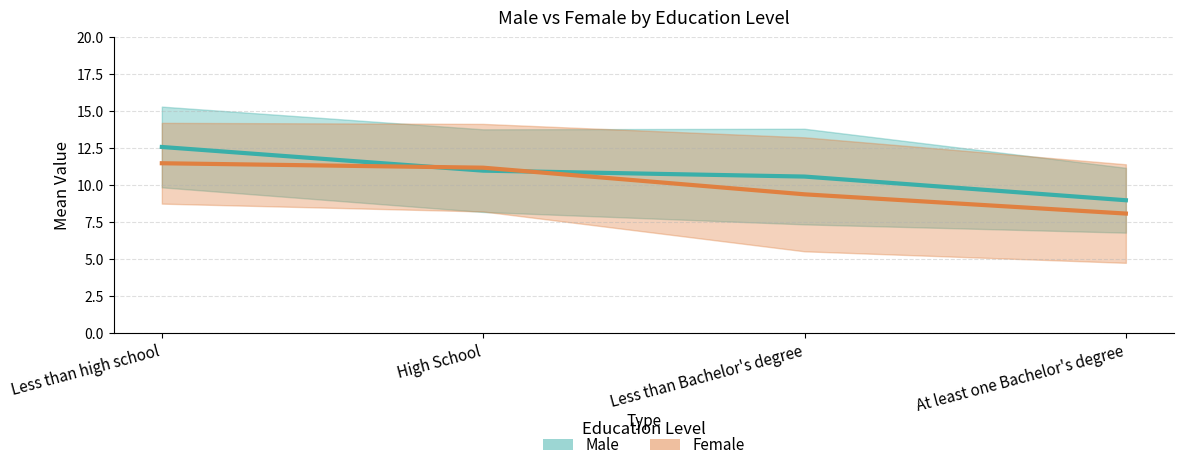

Which series changed the most between Less than high school and Less than Bachelor's degree?

Female mean